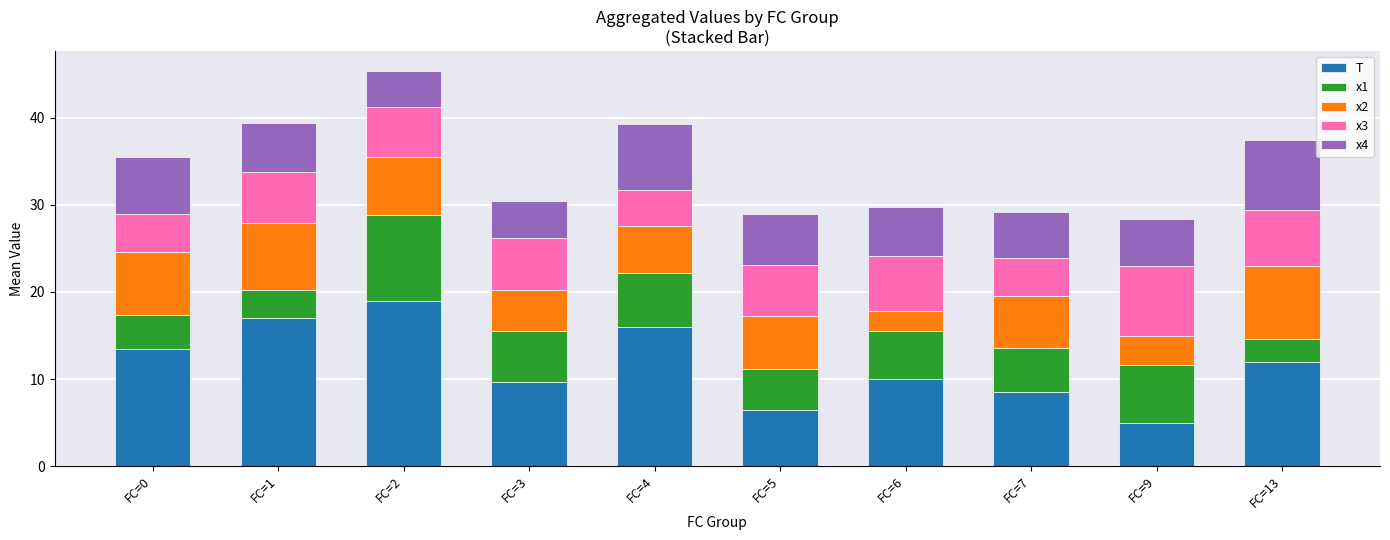

What is the minimum value for T?

5.0